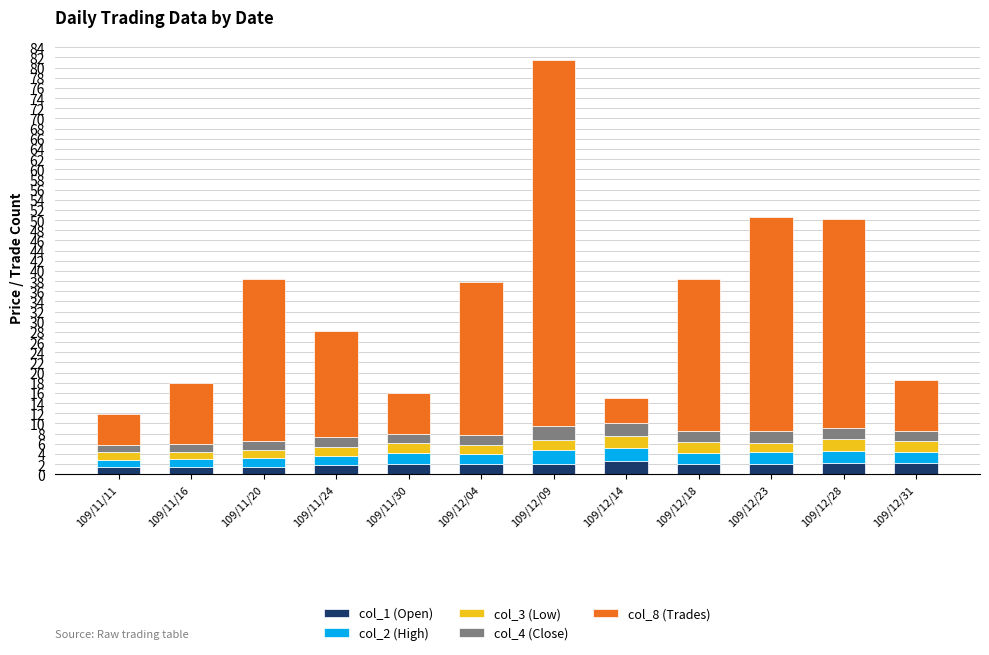

Are the bars grouped side by side (vs. stacked)?

No